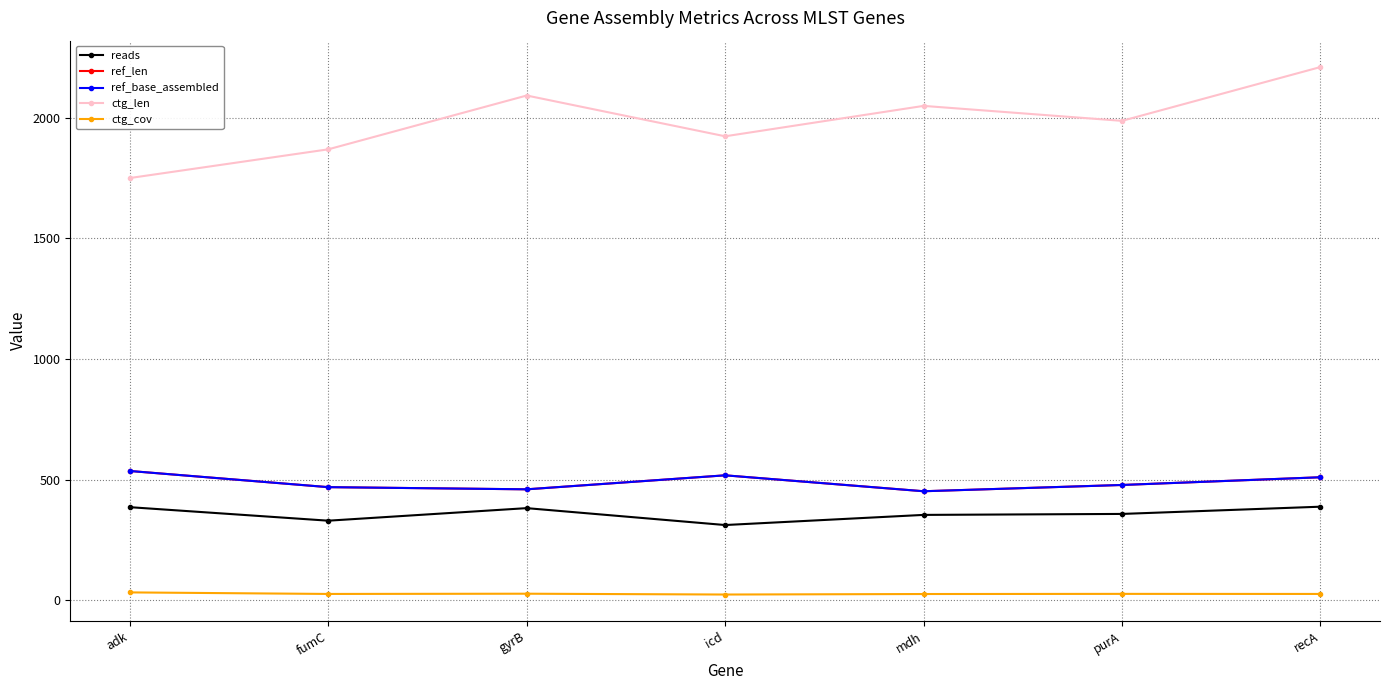

Where is the first local maximum for reads?

gyrB